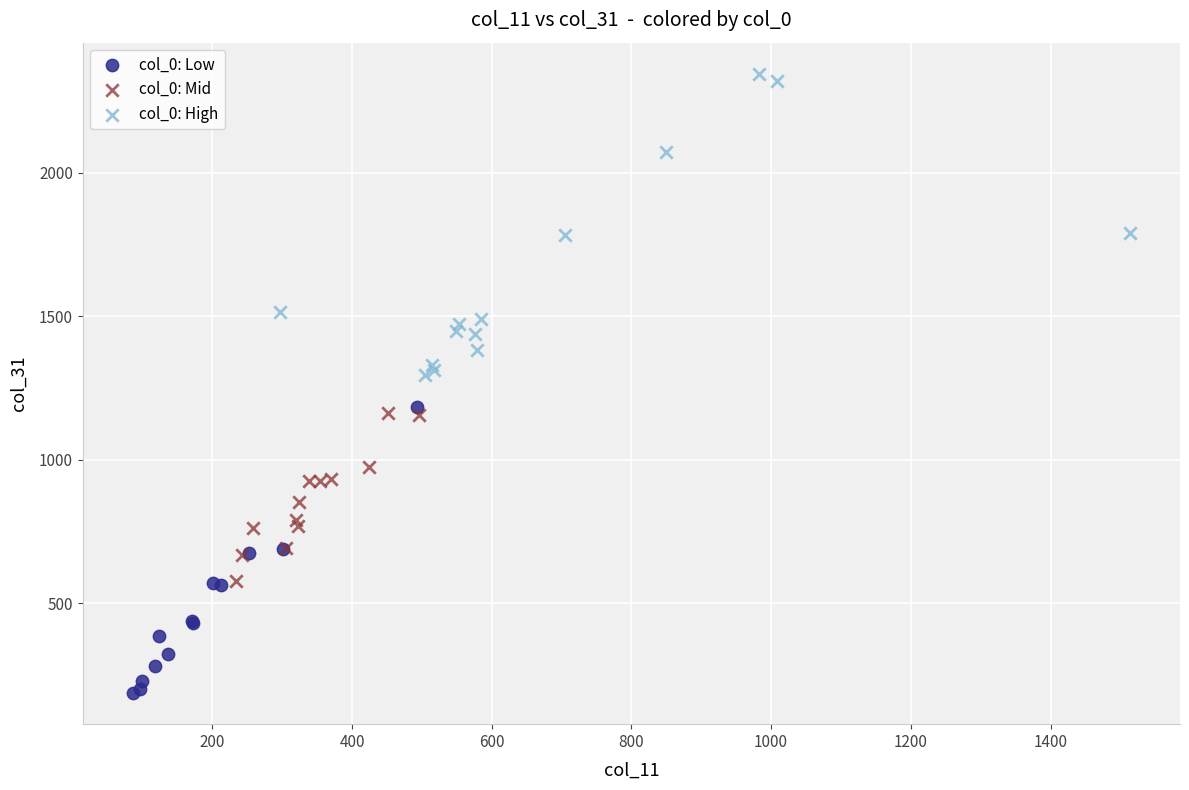

Which series reaches the maximum Y coordinate?

col_0: High